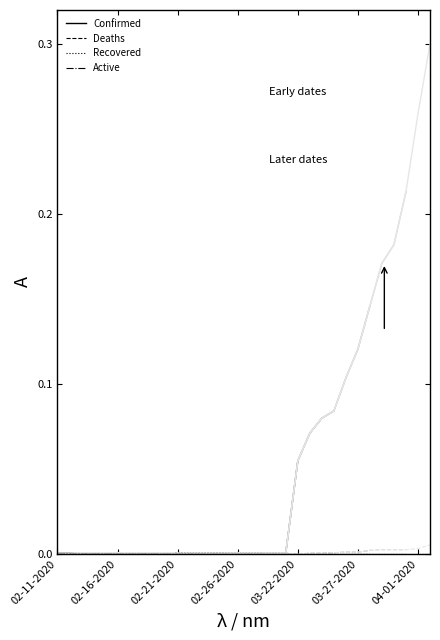

At which label does Confirmed reach its minimum?

02-11-2020